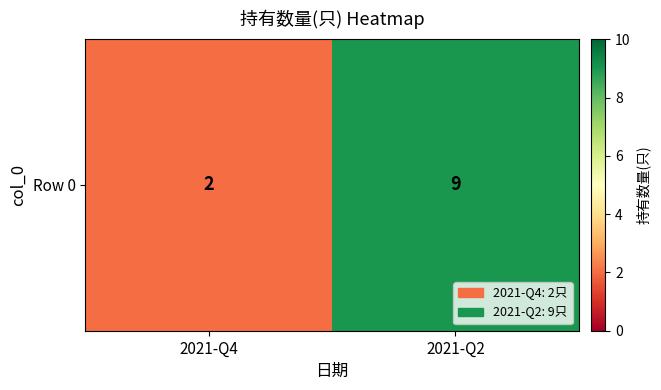

What is the average value?

6